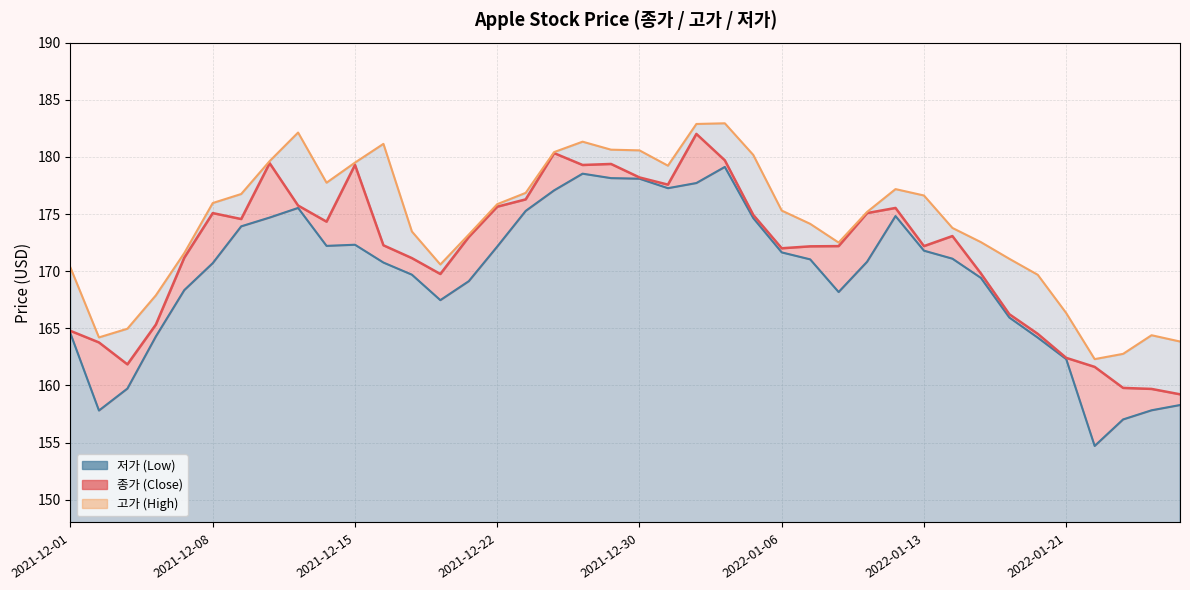

How many series are shown in this chart?

3